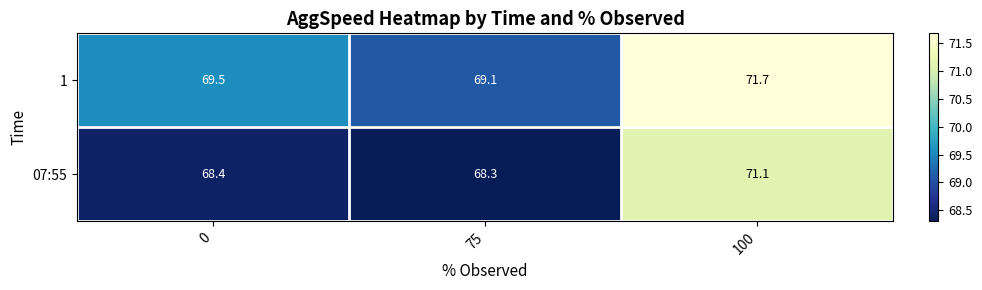

True or false: 1 has a value of 69.1 at 75.

True